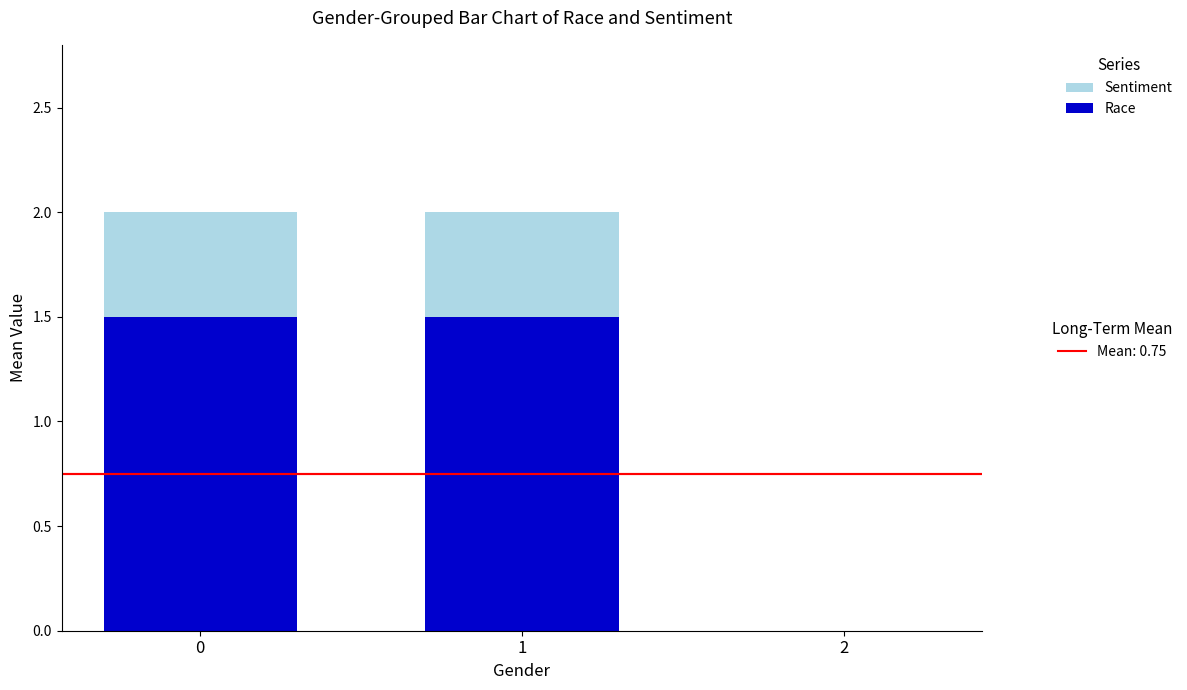

Reading right to left, what are the values for Race?

2=0.0	1=1.5	0=1.5